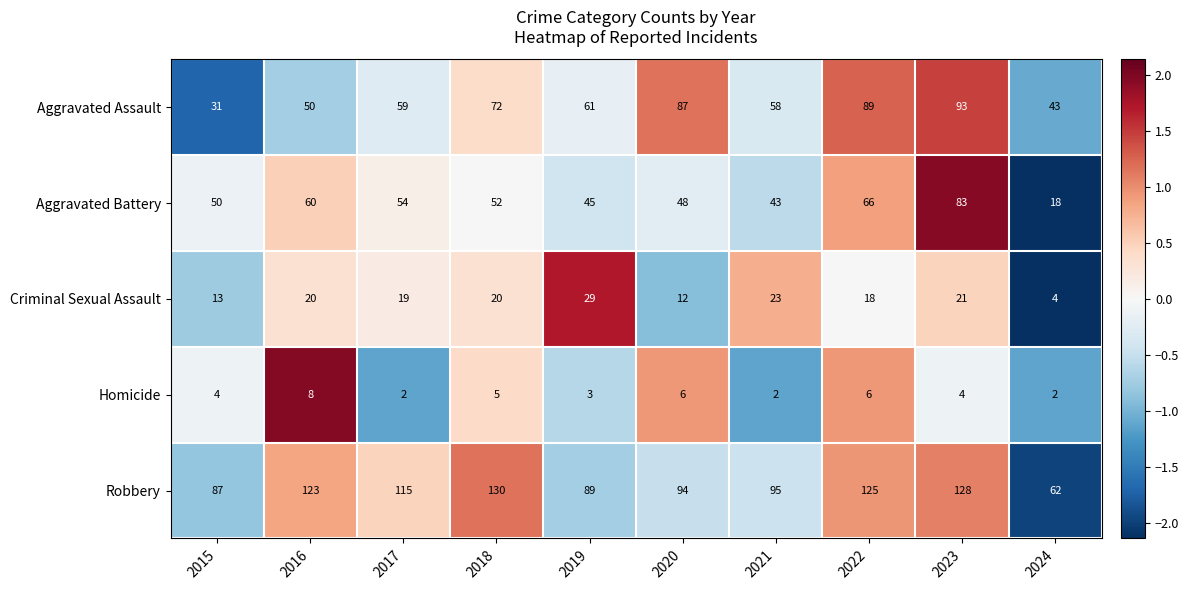

What is the greatest value displayed?

130